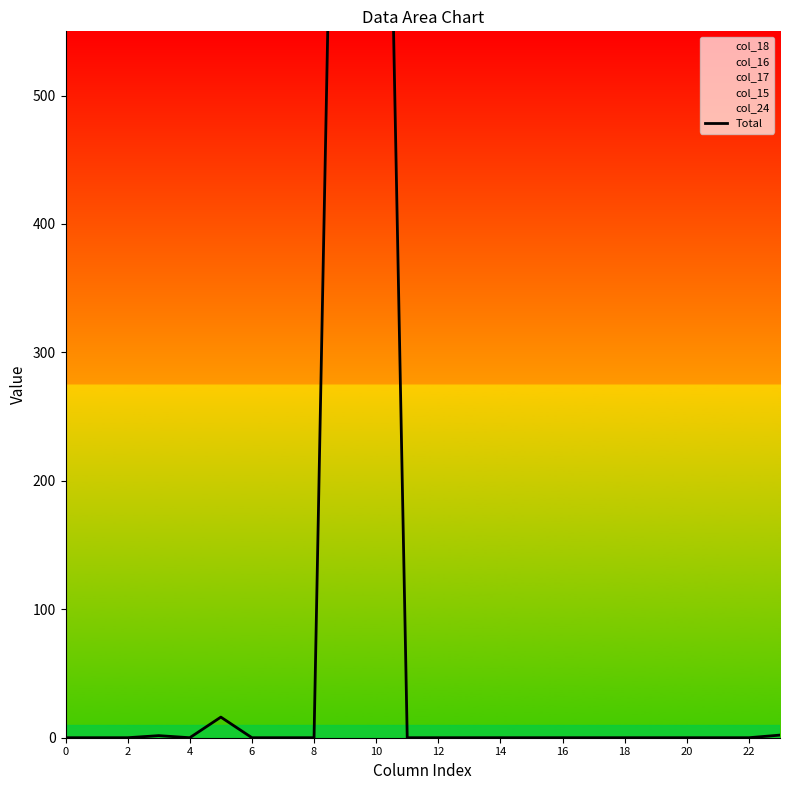

What is the average value?

104.9